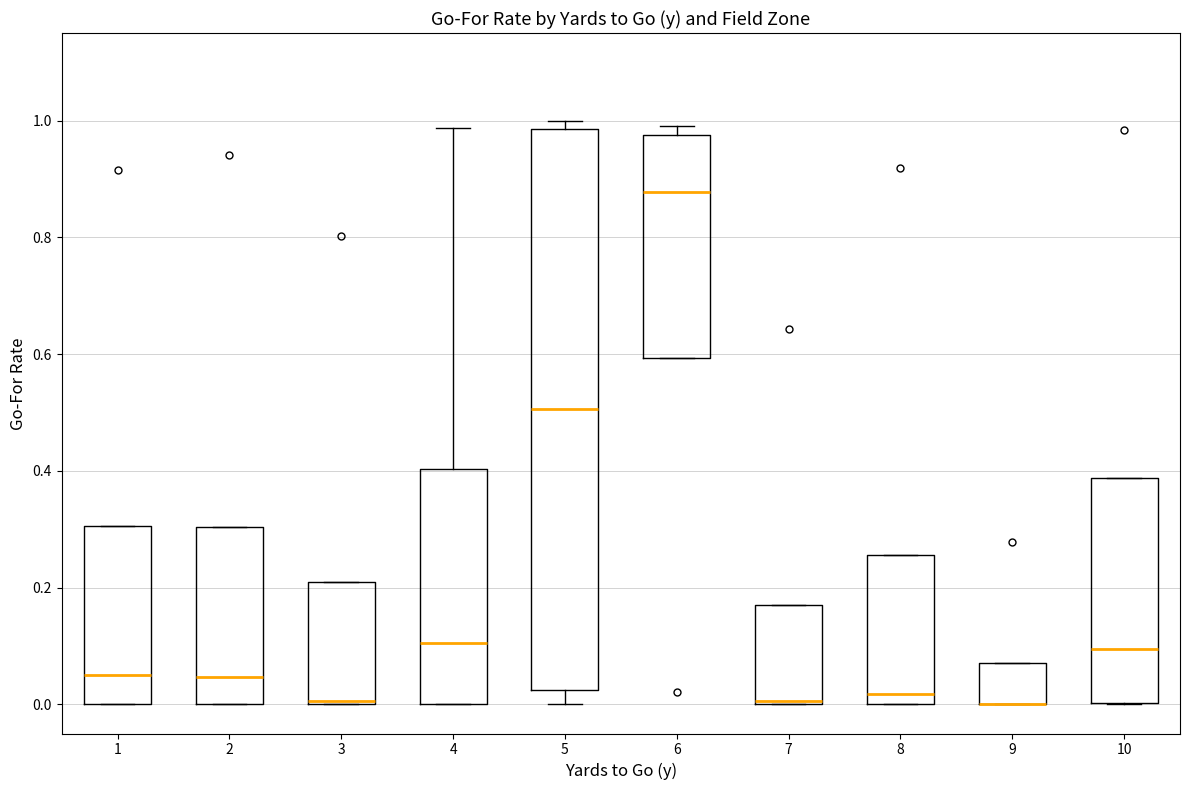

Reading left to right, transcribe this box plot: for each box, give where its median line is, the range the box spans, and where its two whiskers end, as read against the y-axis. The values are not printed on the chart, so give them approximately, as read against the axis.

1: median 0.06, box 0.00 to 0.30, whiskers 0.00 to 0.30
2: median 0.04, box 0.00 to 0.30, whiskers 0.00 to 0.30
3: median 0.00, box 0.00 to 0.20, whiskers 0.00 to 0.20
4: median 0.10, box 0.00 to 0.40, whiskers 0.00 to 0.98
5: median 0.50, box 0.02 to 0.98, whiskers 0.00 to 1.00
6: median 0.88, box 0.60 to 0.98, whiskers 0.60 to 1.00
7: median 0.00, box 0.00 to 0.16, whiskers 0.00 to 0.16
8: median 0.02, box 0.00 to 0.26, whiskers 0.00 to 0.26
9: median 0.00 (drawn on the box's lower edge), box 0.00 to 0.08, whiskers 0.00 to 0.08
10: median 0.10, box 0.00 to 0.38, whiskers 0.00 to 0.38